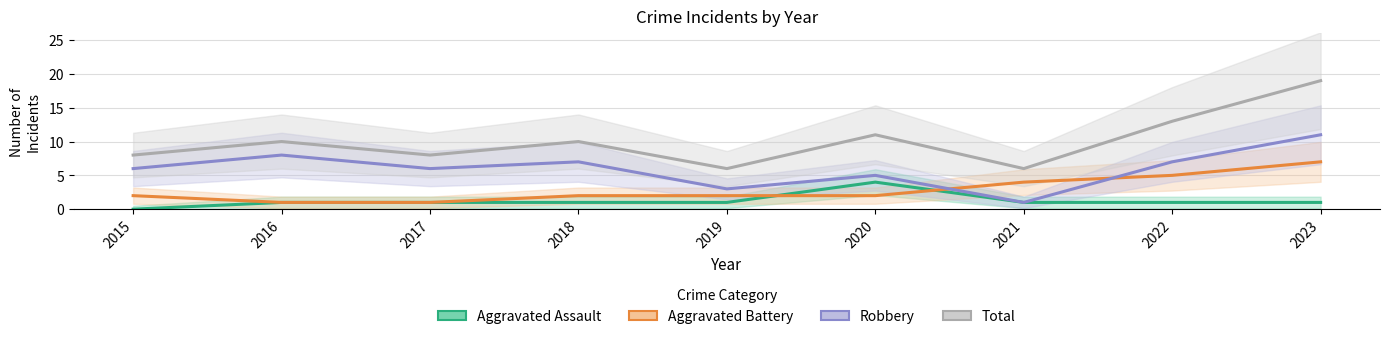

What is the difference between the Total values at 2018 and 2015?

2